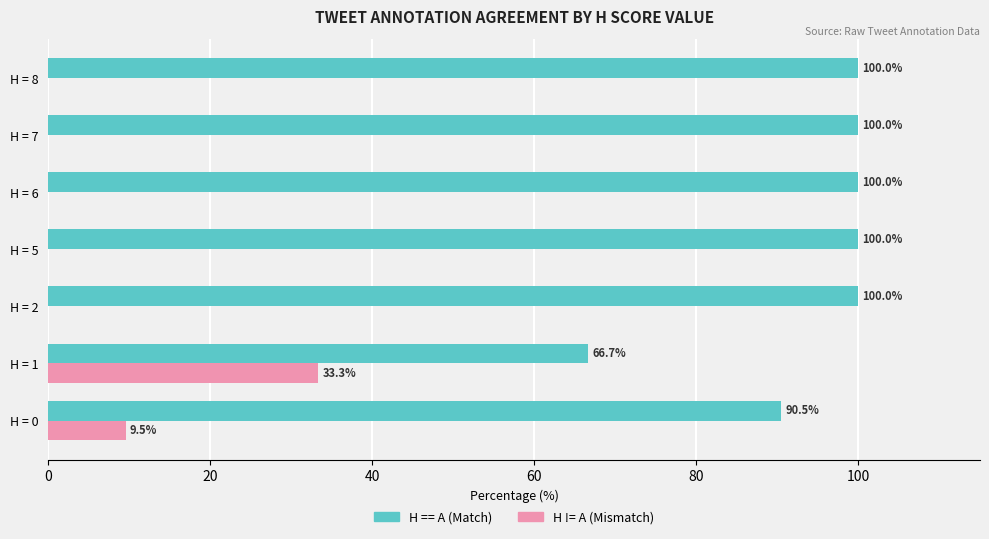

What is the maximum value shown in the chart?

100.0